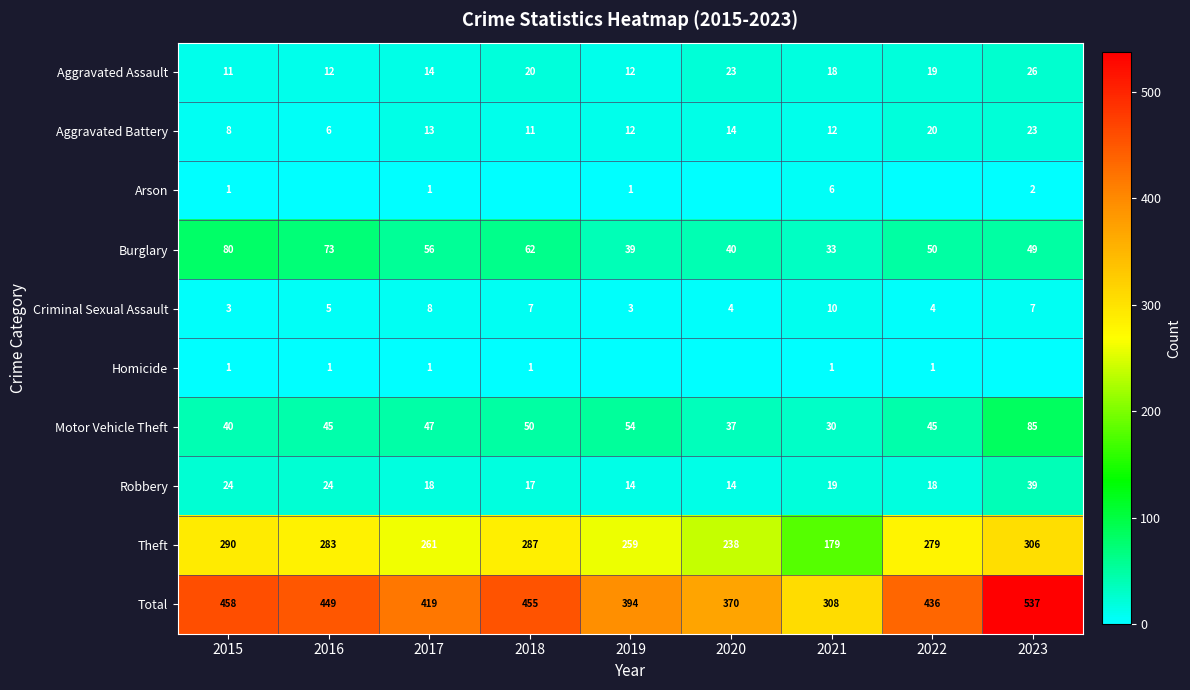

What is the total value across all series at 2020?

740